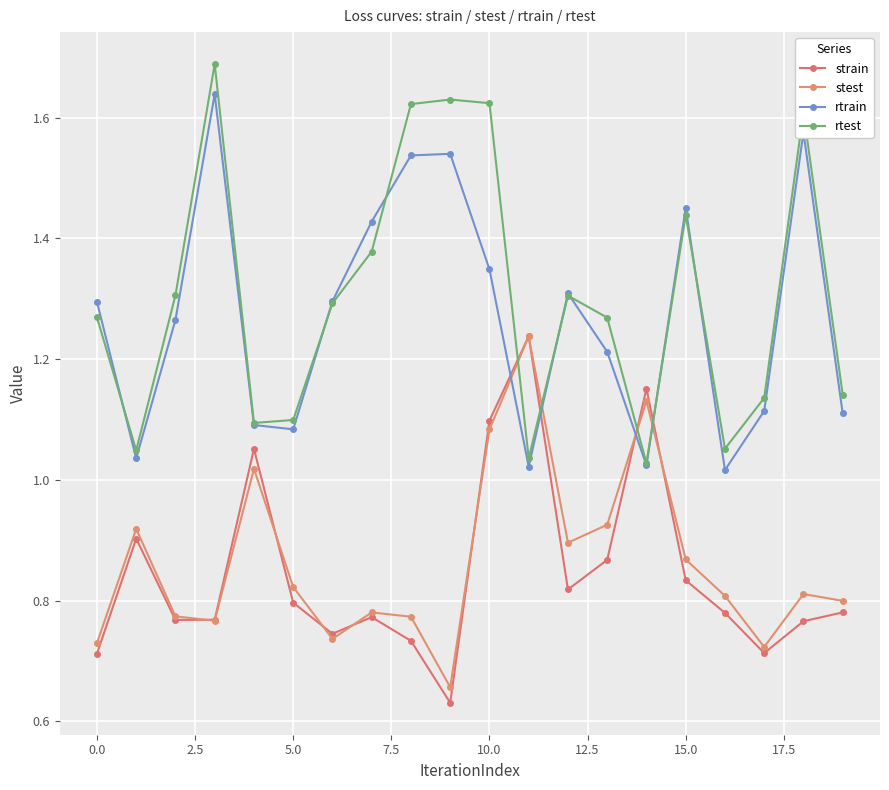

Does the chart display data point markers on the line(s)?

Yes